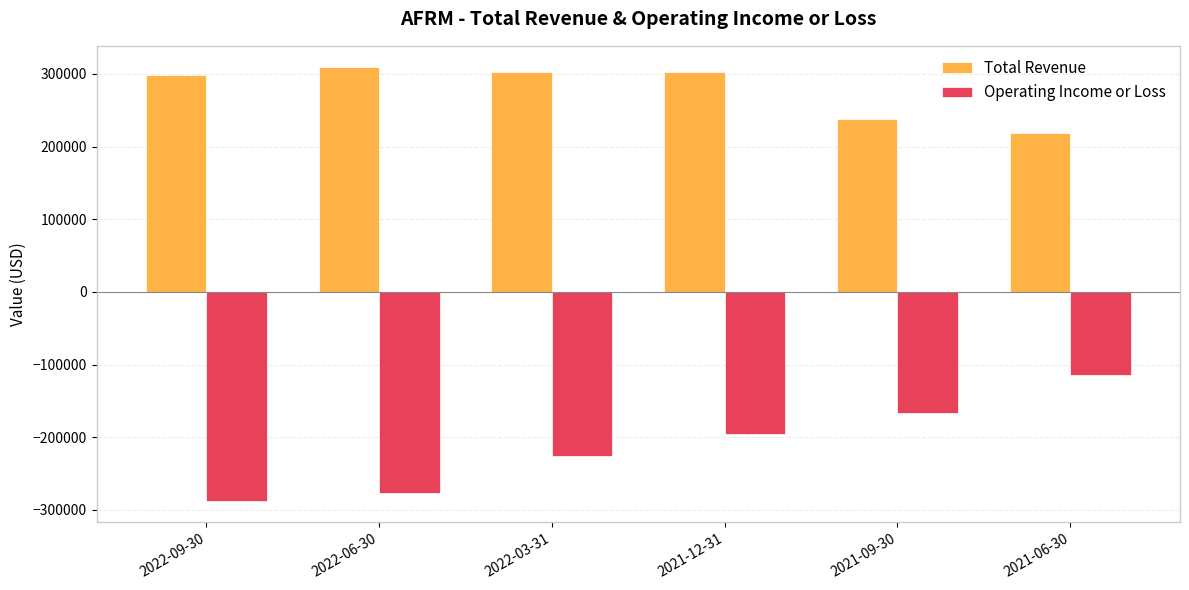

True or false: Total Revenue has a value of 298000 at 2022-09-30.

True